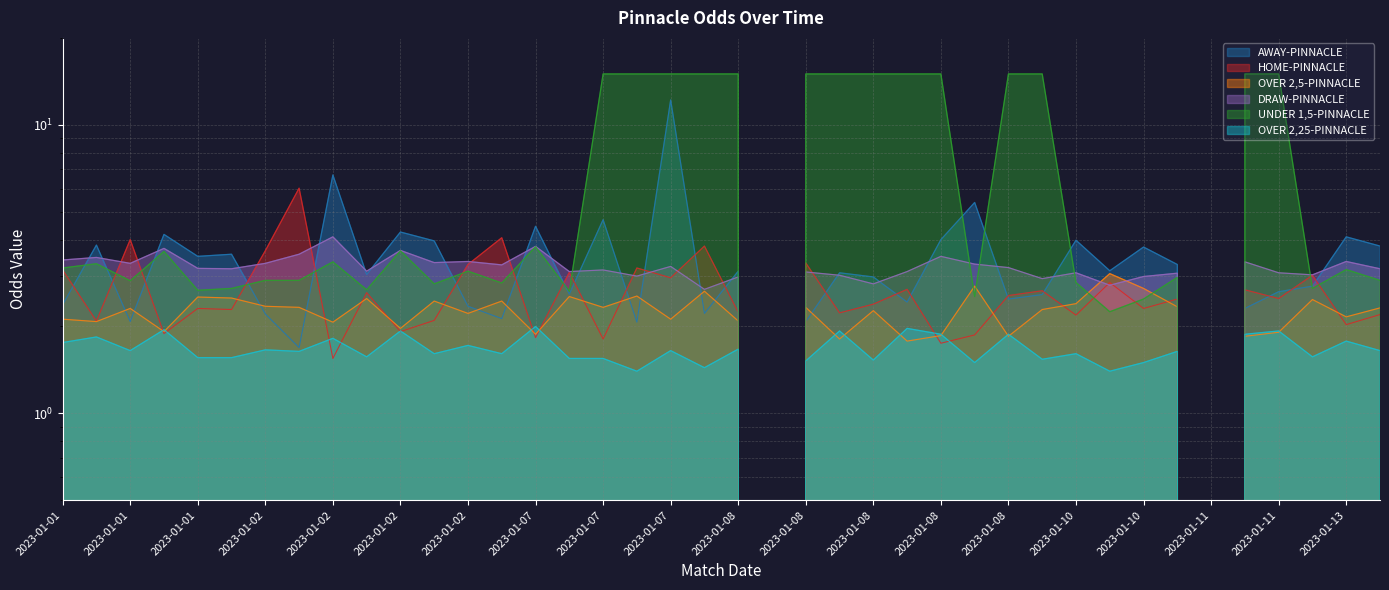

What is the spread (max minus min) of values at 2023-01-08?

1.4